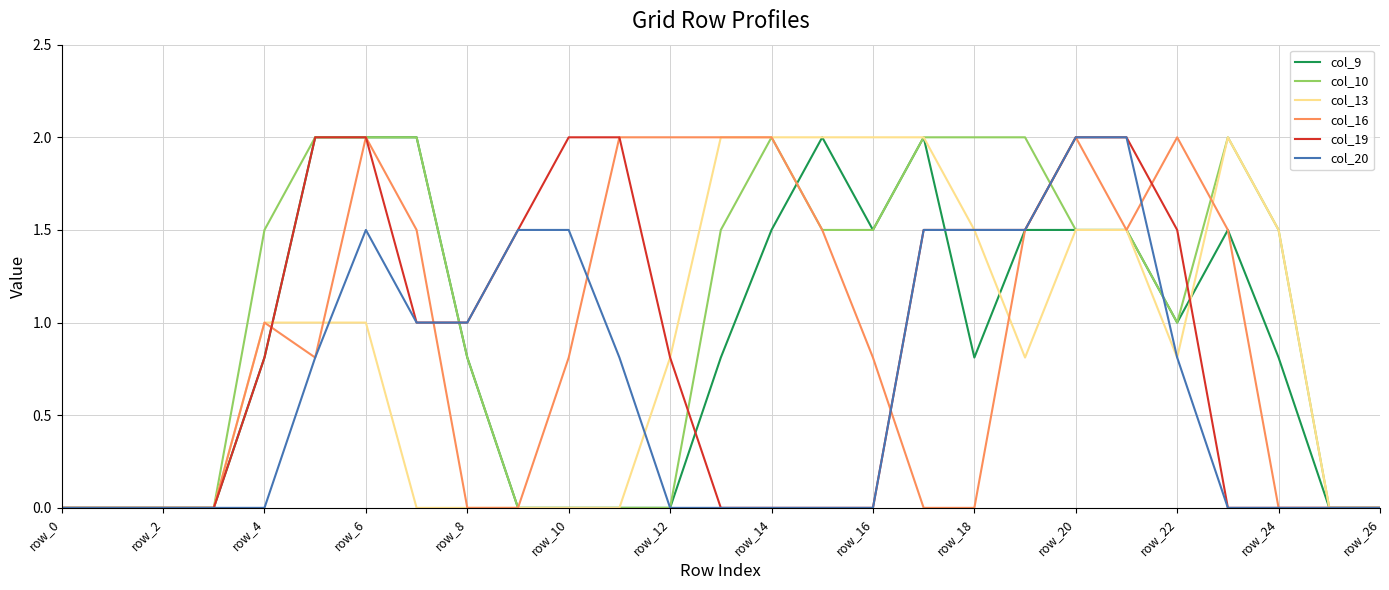

What are all the series names shown in the legend?

col_9, col_10, col_13, col_16, col_19, col_20